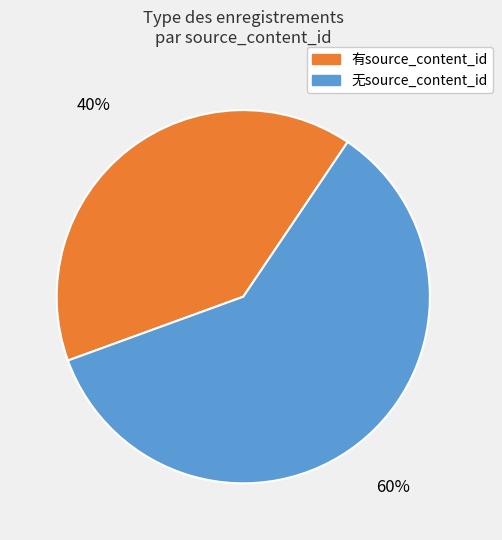

To the nearest percent, what is the average slice percentage?

50%